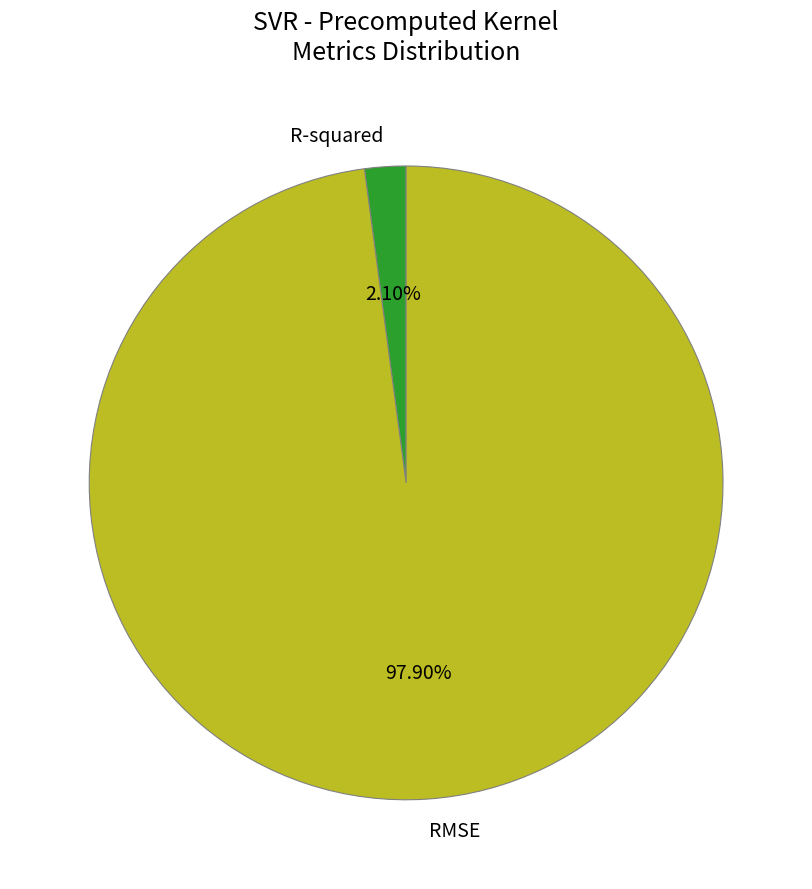

Count the number of slices in the pie.

2